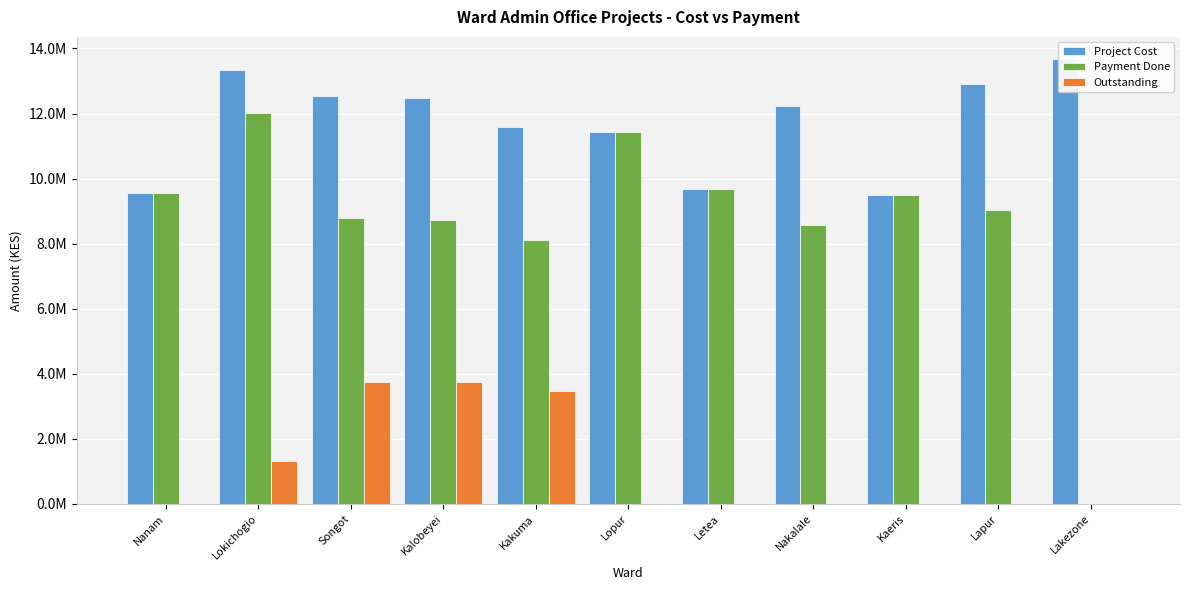

How many categories are shown in the chart?

11